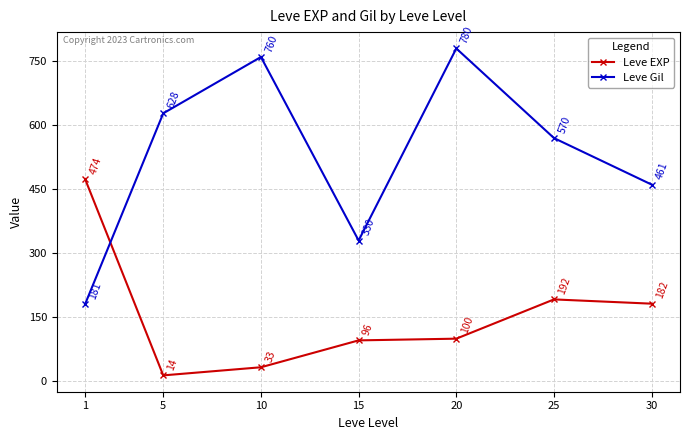

What is the minimum value for Leve EXP?

14